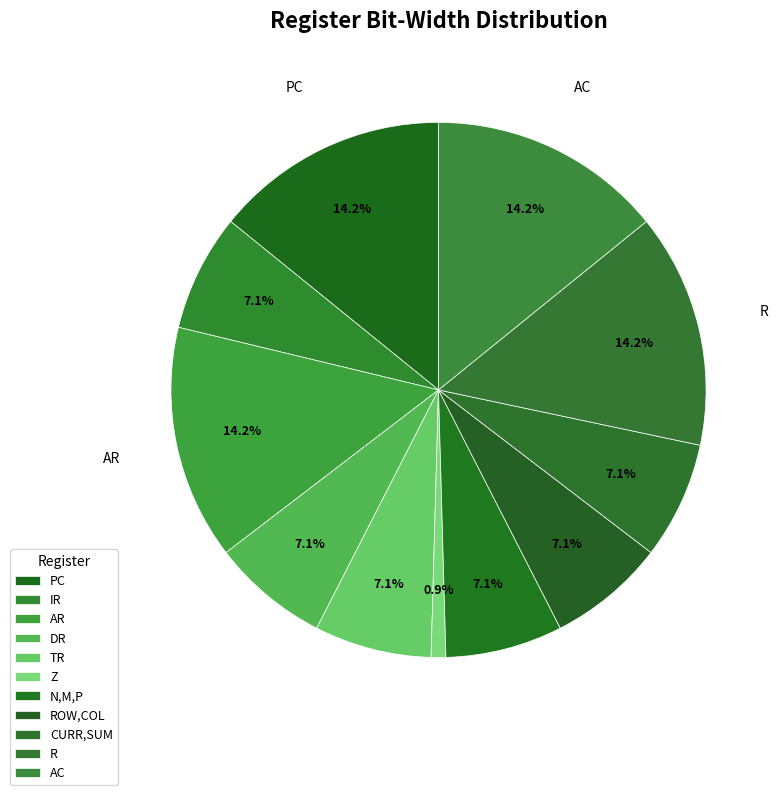

How many slices are in this pie chart?

11